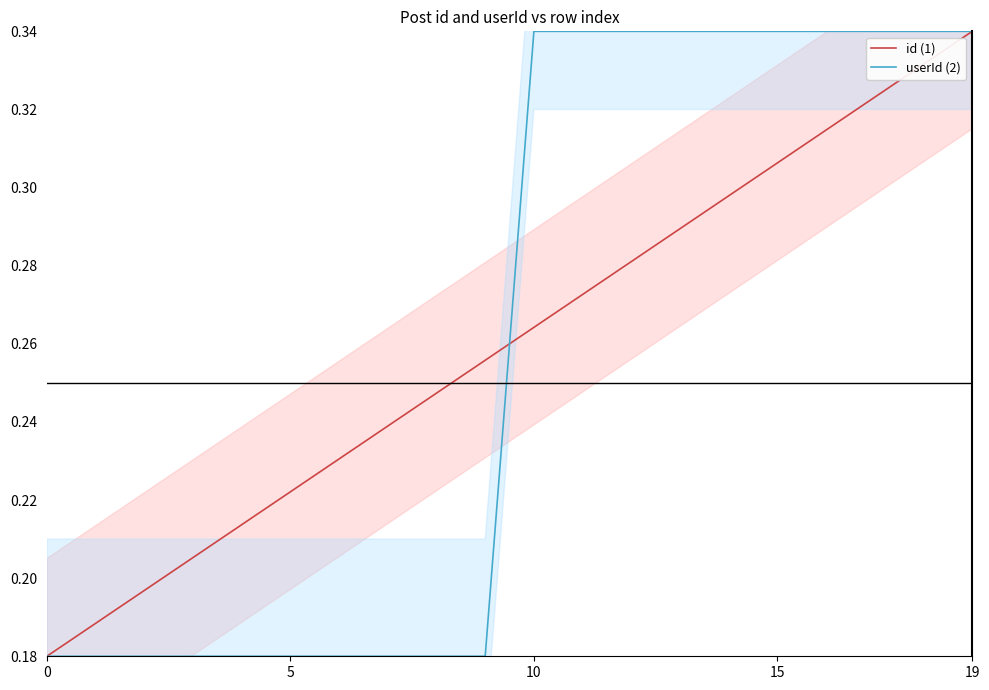

At which label does id (1) reach its peak?

19